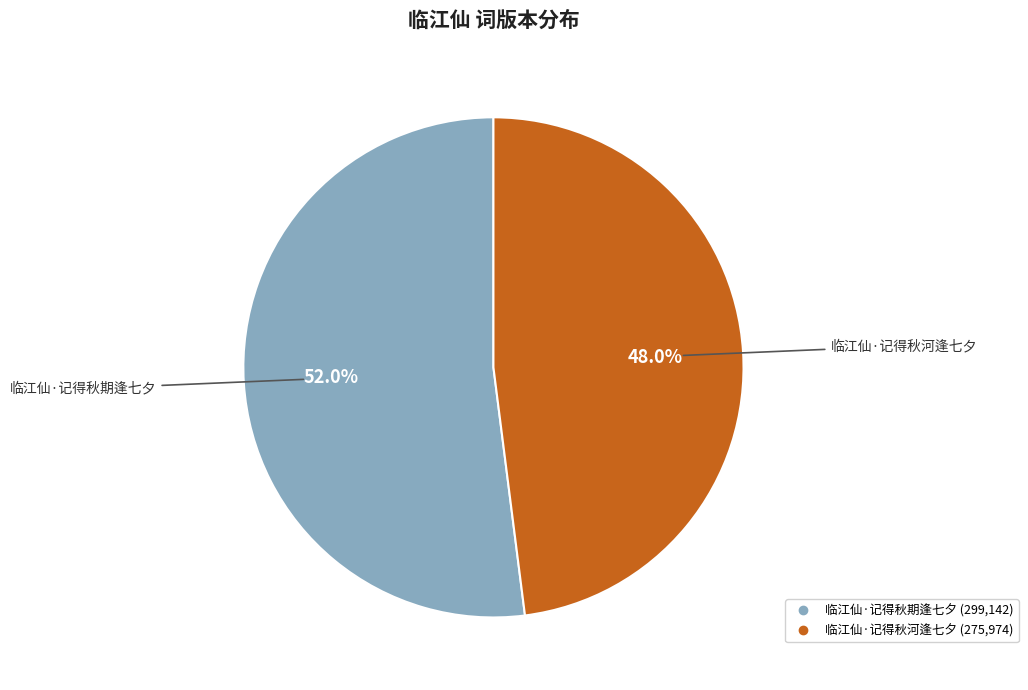

What is the smallest slice in the pie chart?

临江仙·记得秋河逢七夕